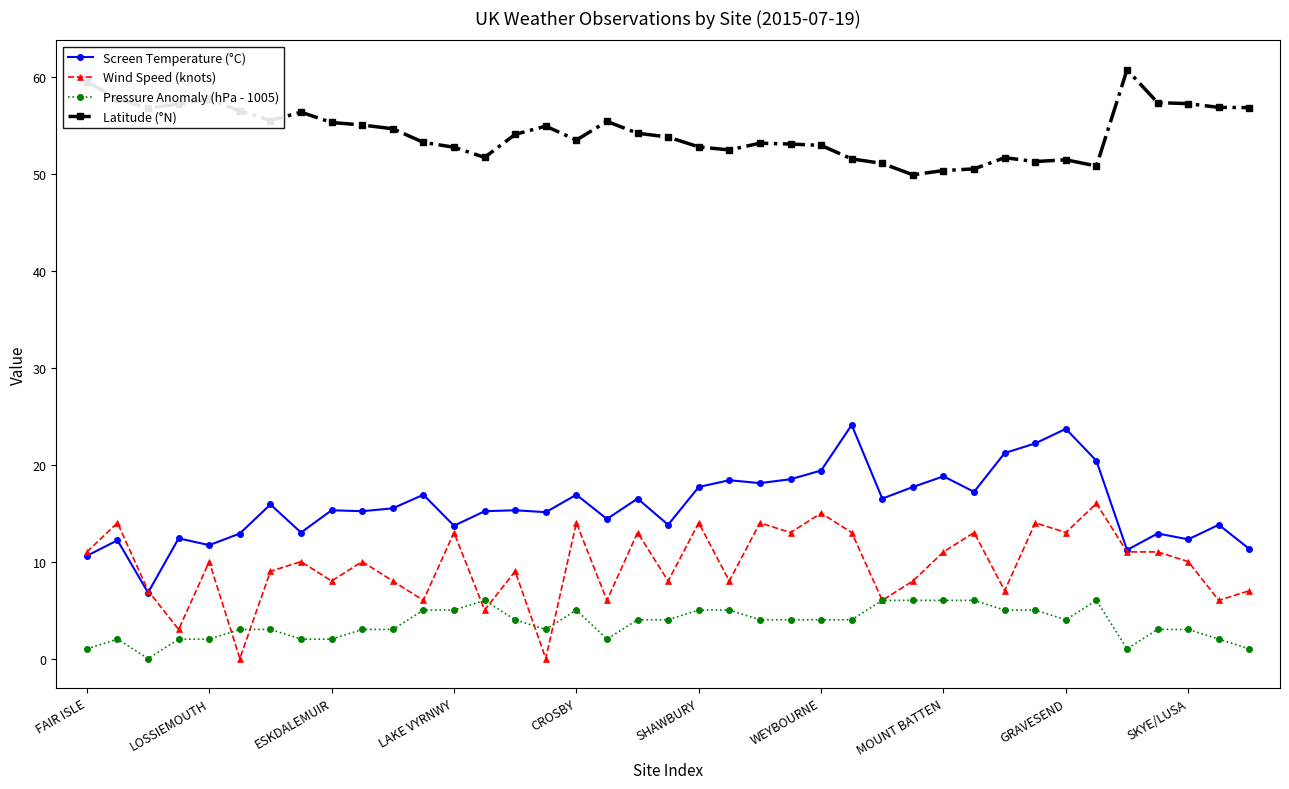

What is the maximum value for Latitude (°N)?

60.7